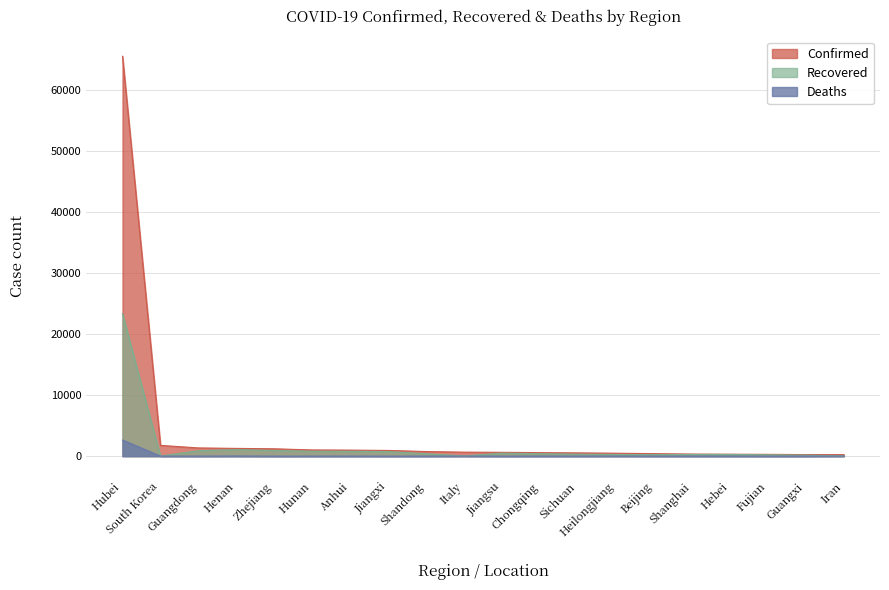

Which series changed the most between Hubei and Beijing?

Confirmed